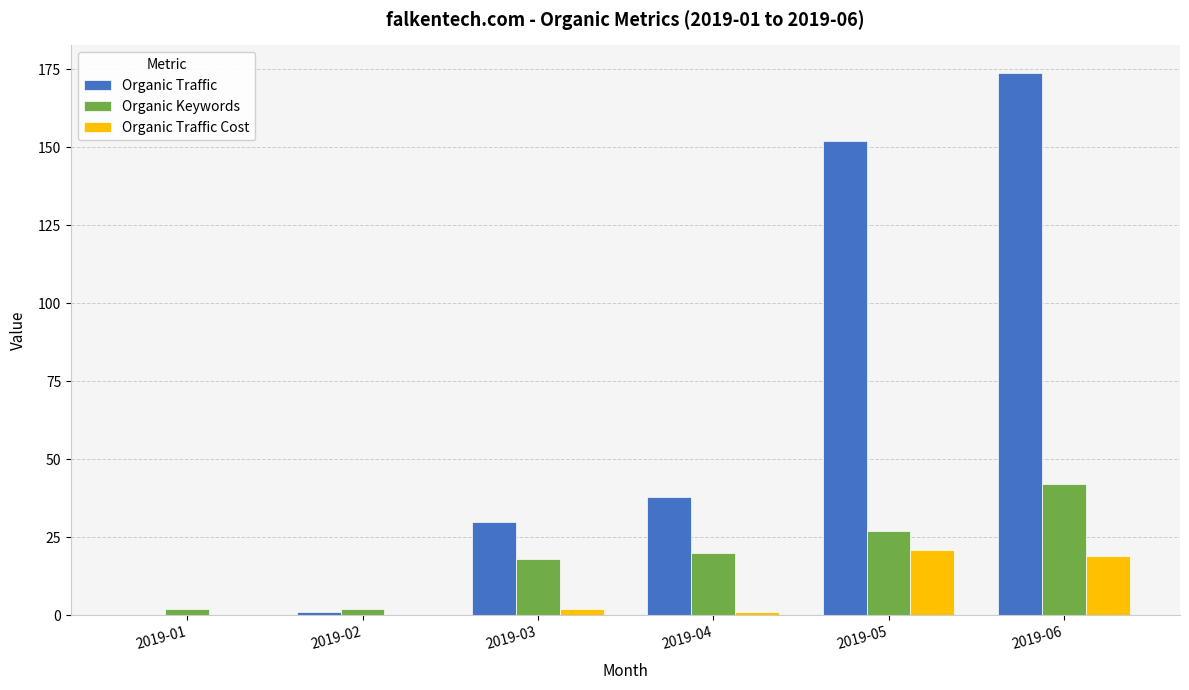

What is the sum of the Organic Traffic Cost values at 2019-05 and 2019-06?

40